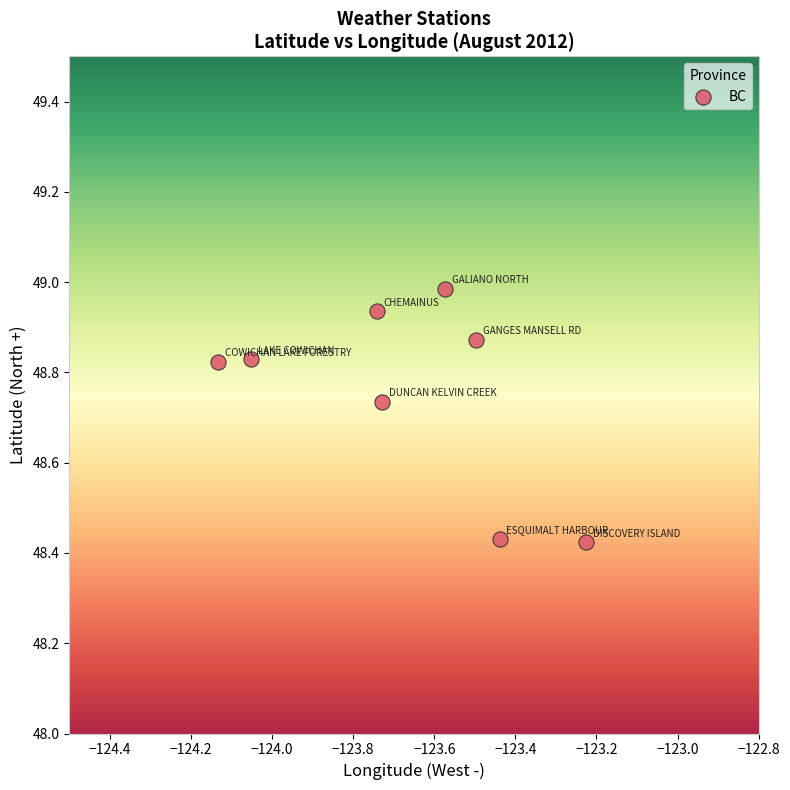

What is the range of X values (max minus min)?

0.9